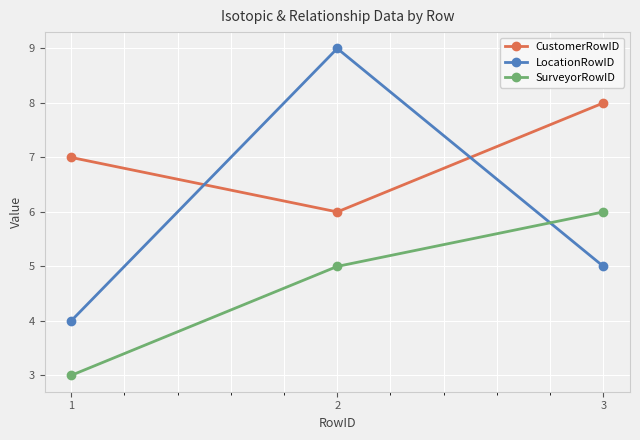

How many lines are shown in the chart?

3